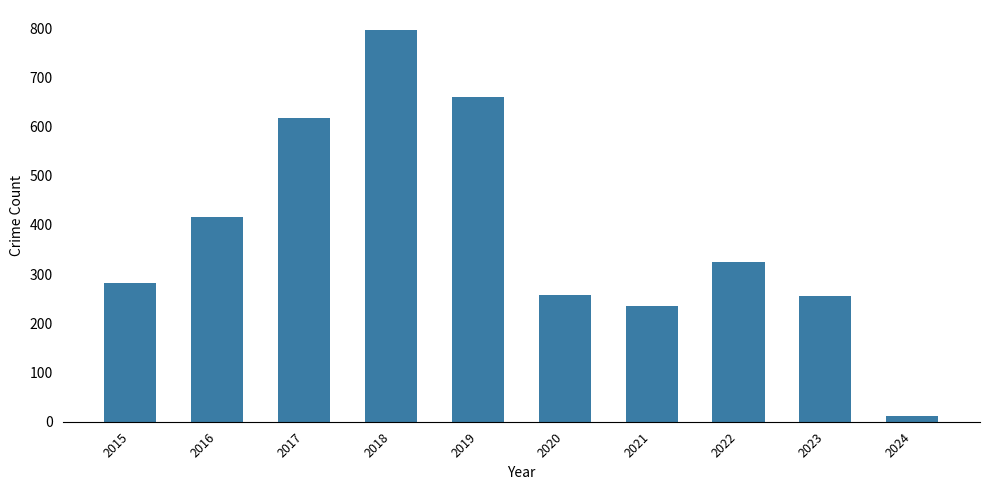

Are the bars horizontal?

No